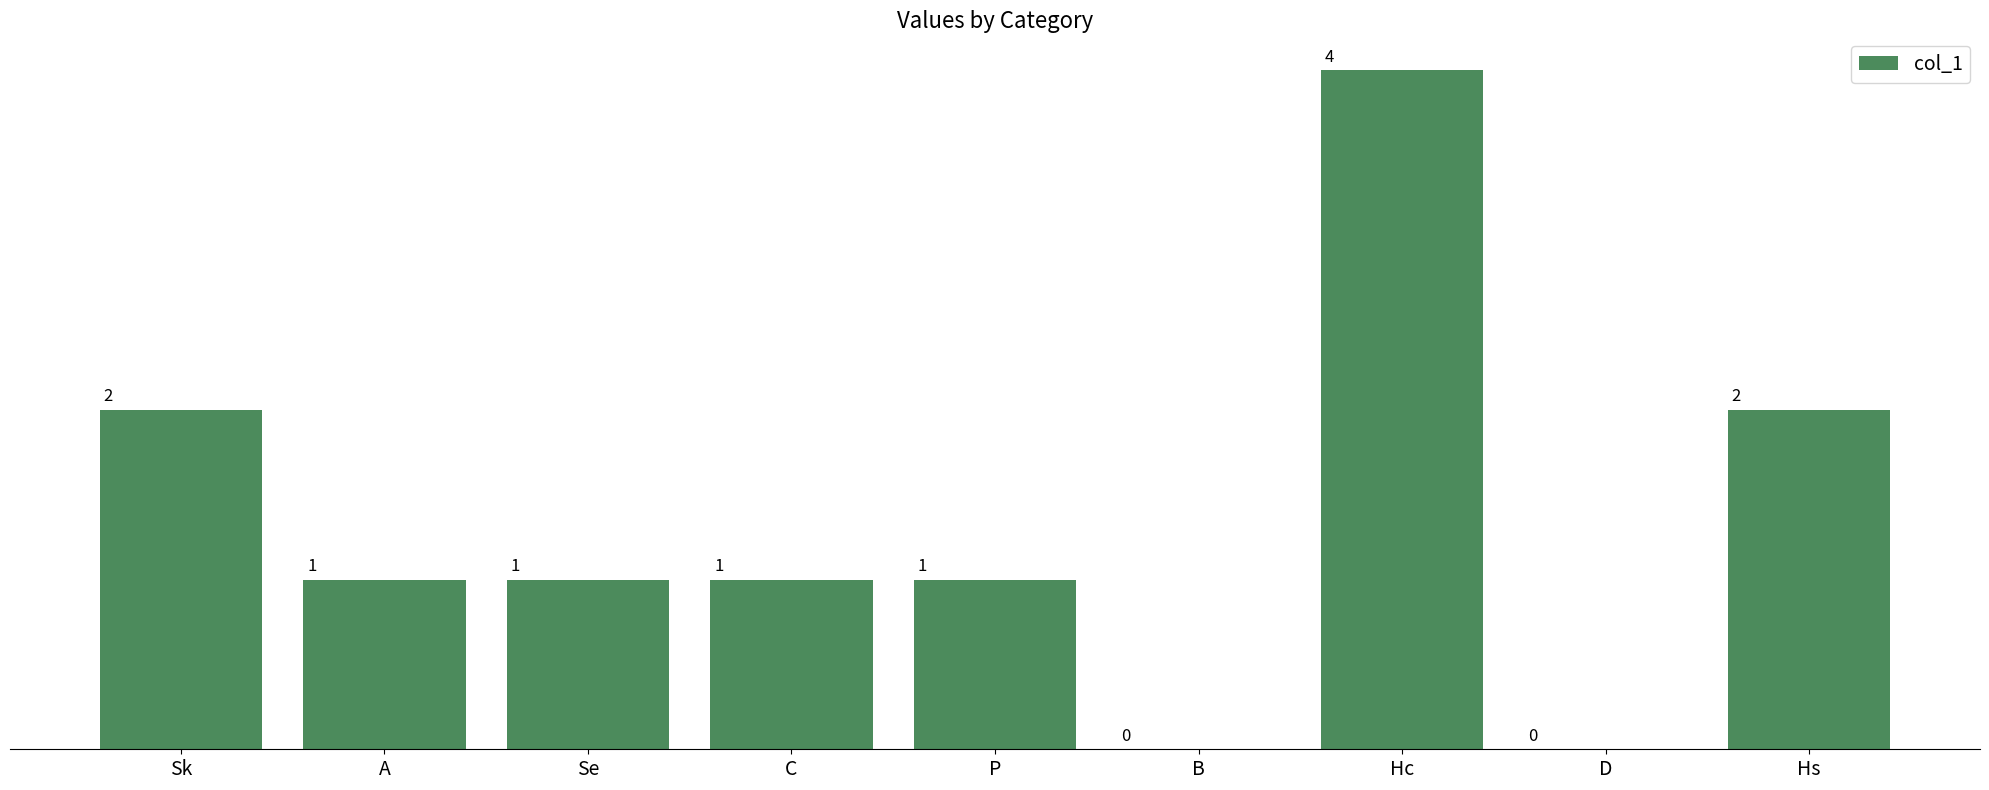

What is the sum of all values?

12